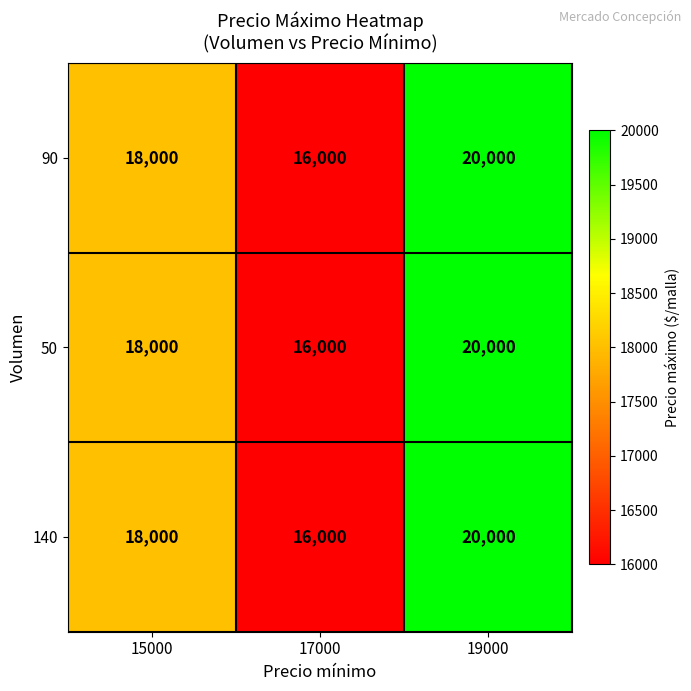

What is the difference between the maximum and minimum values in the 50 series?

4000